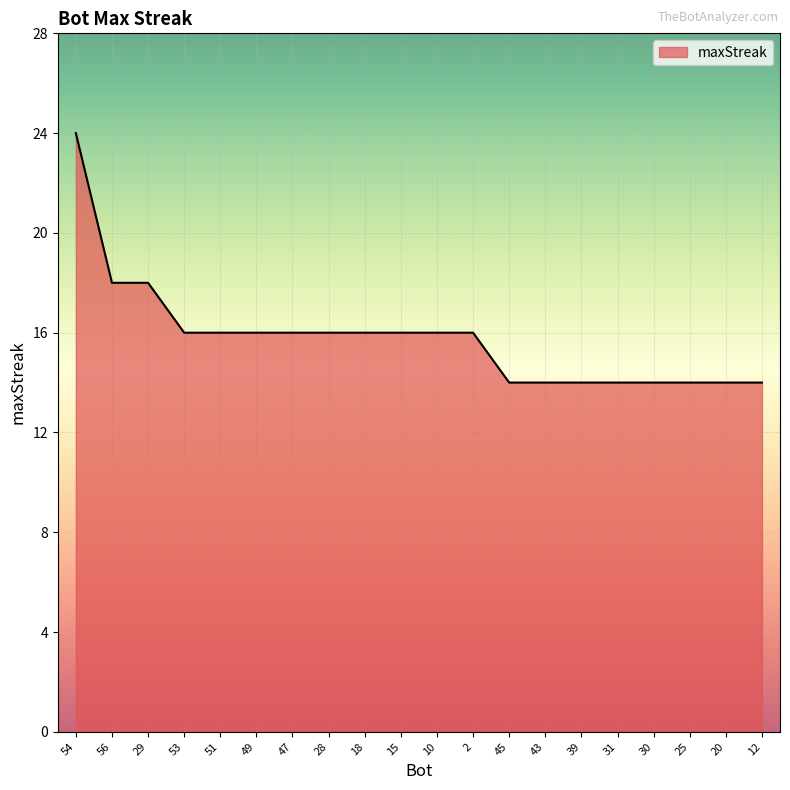

Reading left to right, extract all data points from this chart.

24	18	18	16	16	16	16	16	16	16	16	16	14	14	14	14	14	14	14	14